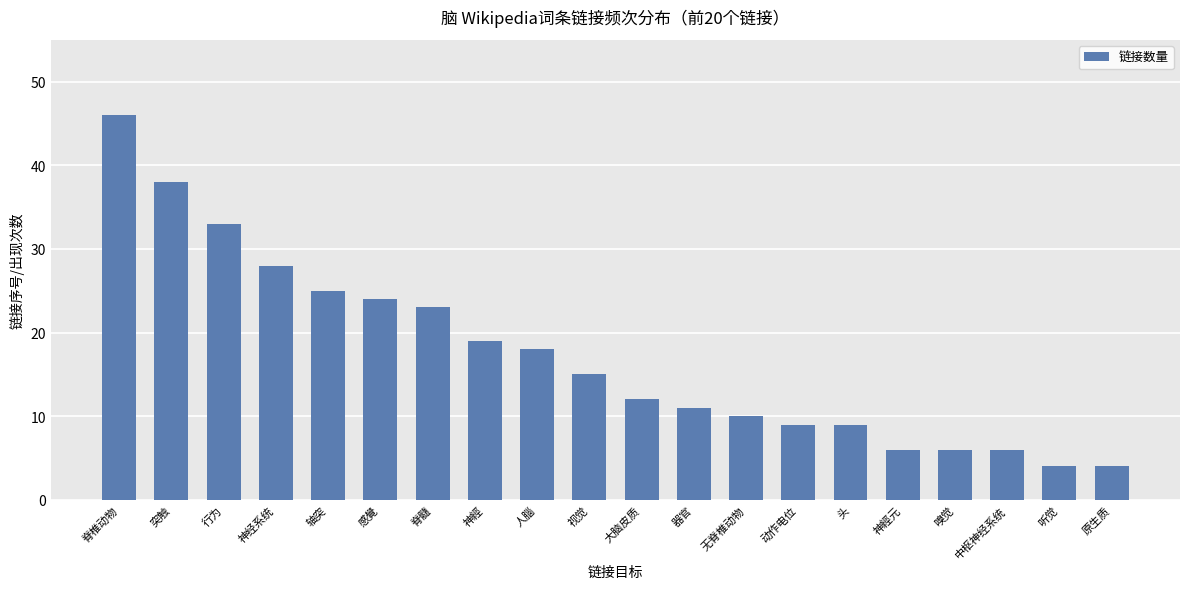

What is the label of the 20th bar from the left?

原生质